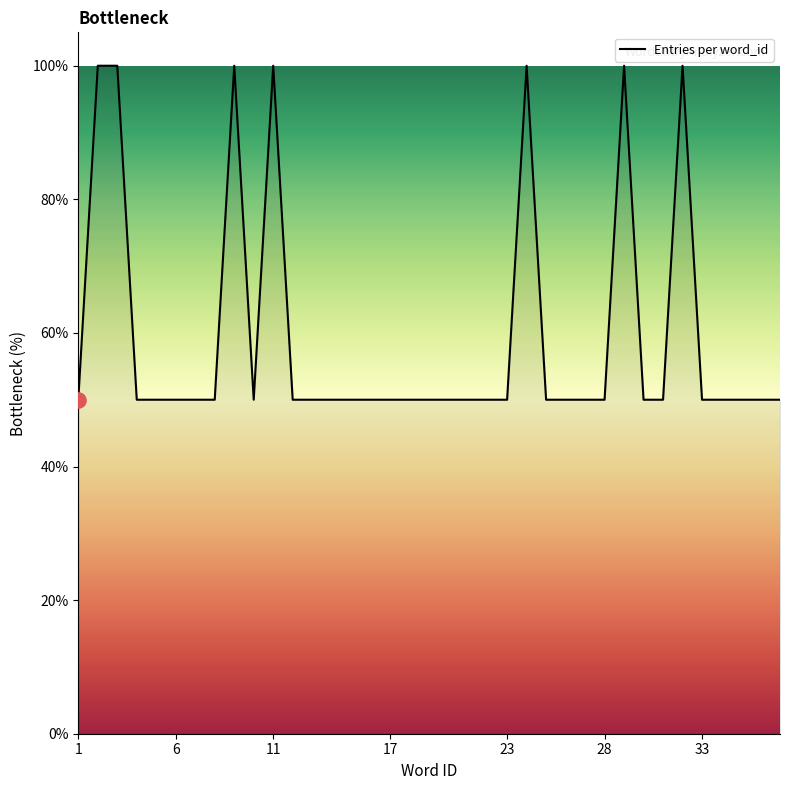

What is the difference between the maximum and minimum values?

50